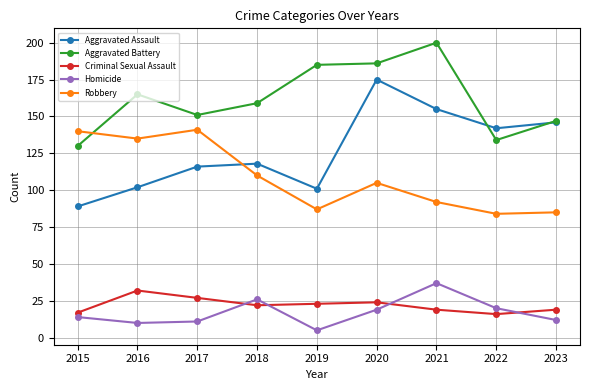

Is it true that Robbery equals 77 at 2018?

False